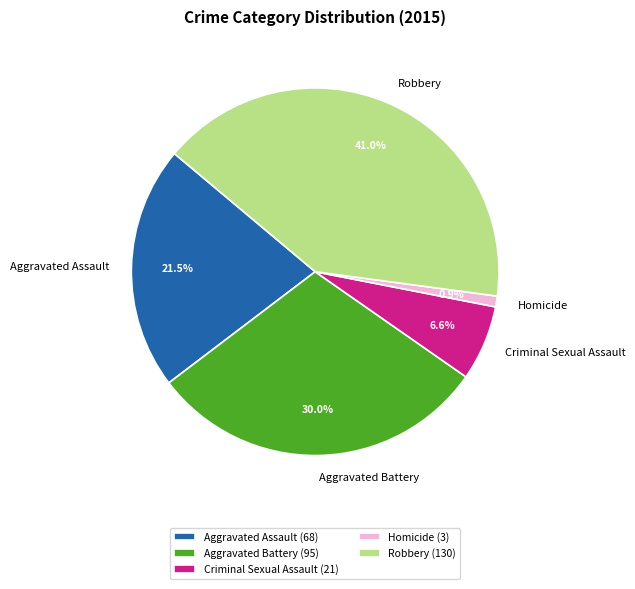

To the nearest percent, what portion does Robbery represent?

41%